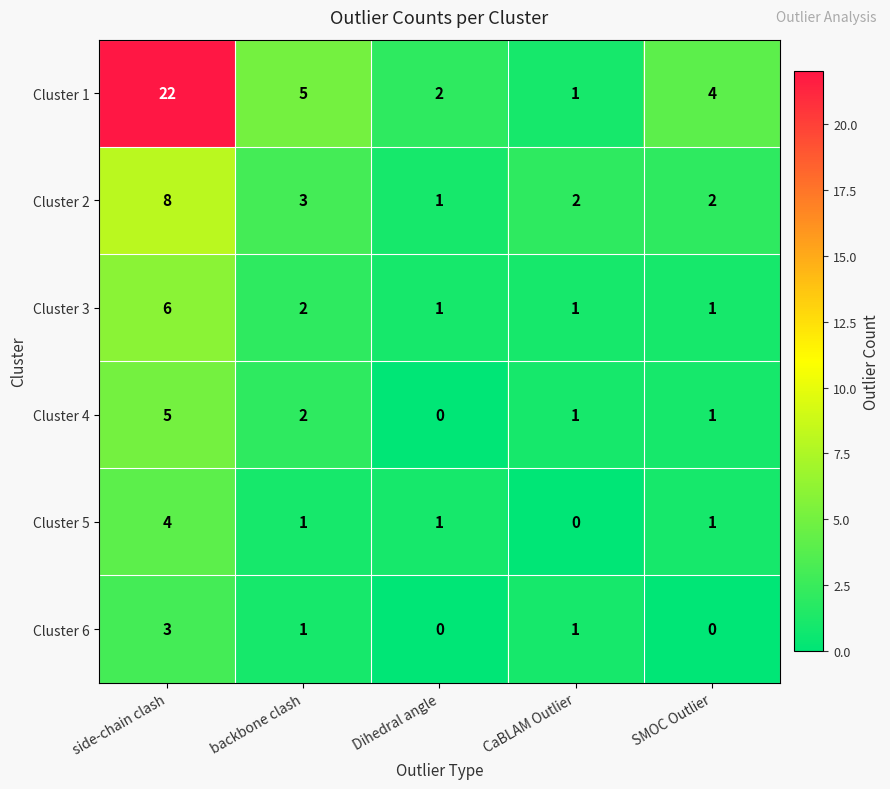

What is the greatest value displayed?

22